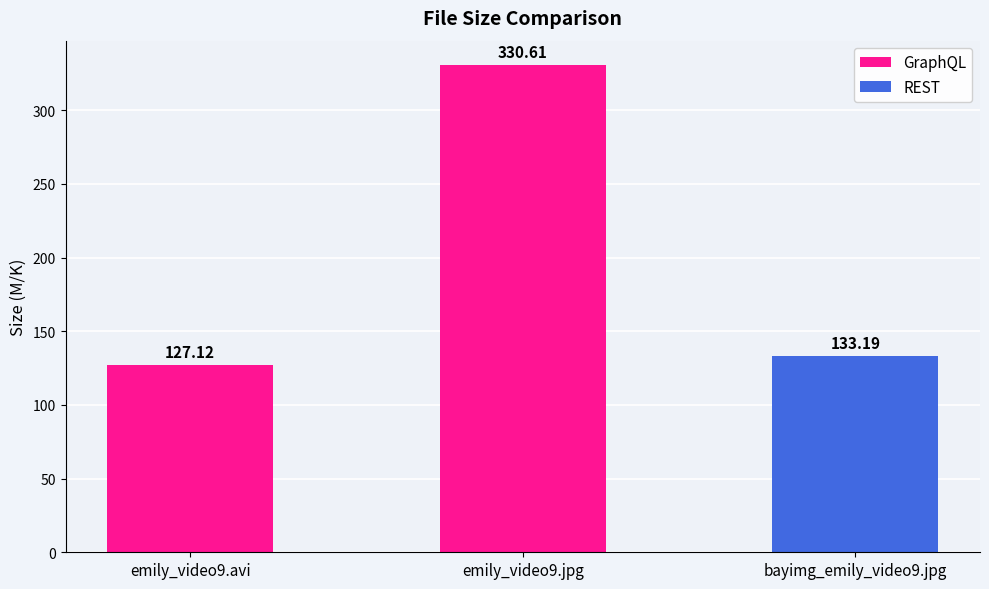

Read the value at emily_video9.avi.

127.1